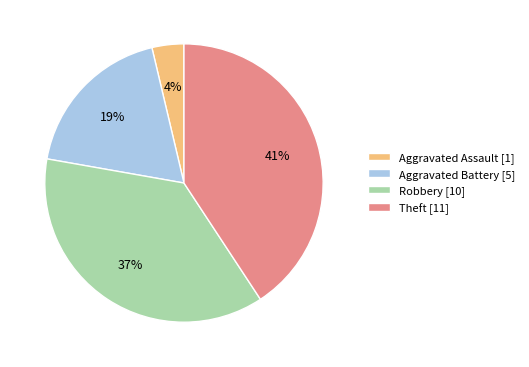

Is Aggravated Battery the majority of the pie?

No